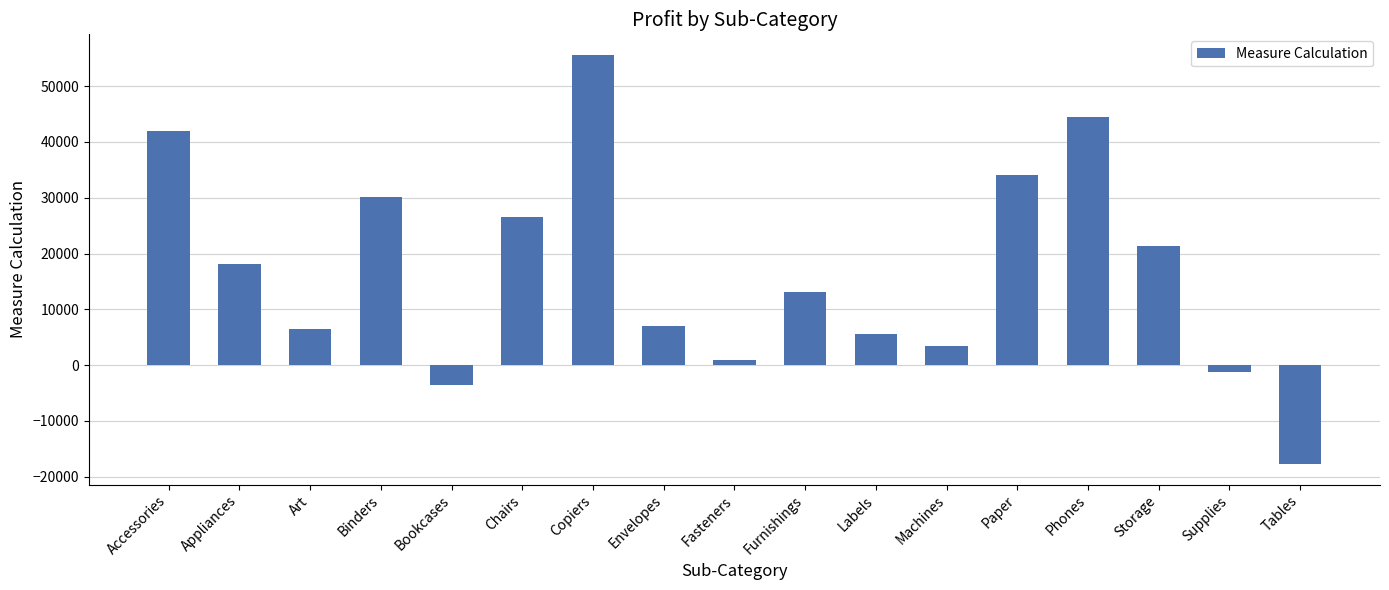

Read the value at Machines.

3384.8